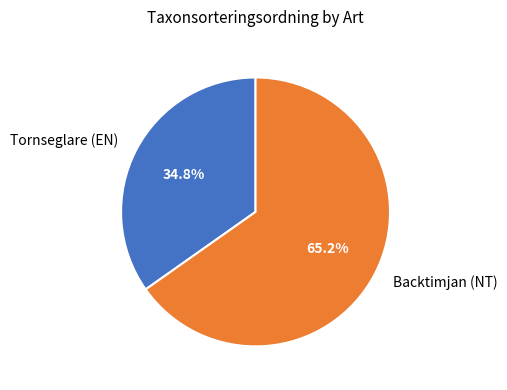

The Tornseglare (EN) slice represents 35% of the pie. True or false?

True